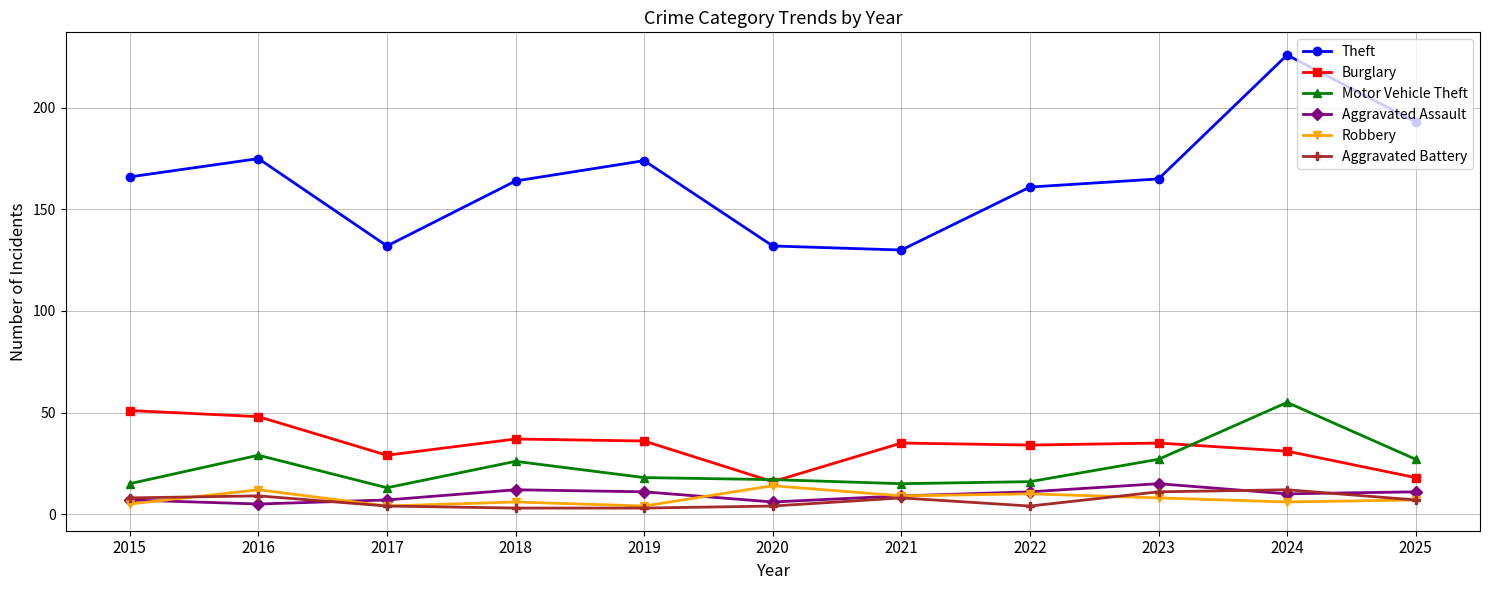

Reading left to right, what are all the values shown in this chart?

Theft: 166	175	132	164	174	132	130	161	165	226	193
Burglary: 51	48	29	37	36	16	35	34	35	31	18
Motor Vehicle Theft: 15	29	13	26	18	17	15	16	27	55	27
Aggravated Assault: 7	5	7	12	11	6	9	11	15	10	11
Robbery: 5	12	4	6	4	14	9	10	8	6	7
Aggravated Battery: 8	9	4	3	3	4	8	4	11	12	7